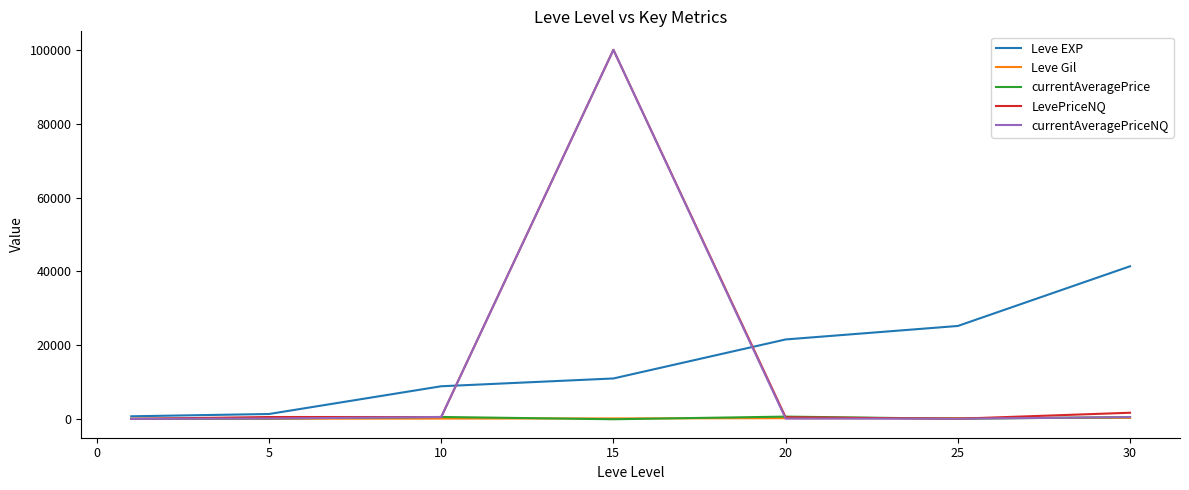

At how many categories does at least one series exceed 6254?

5